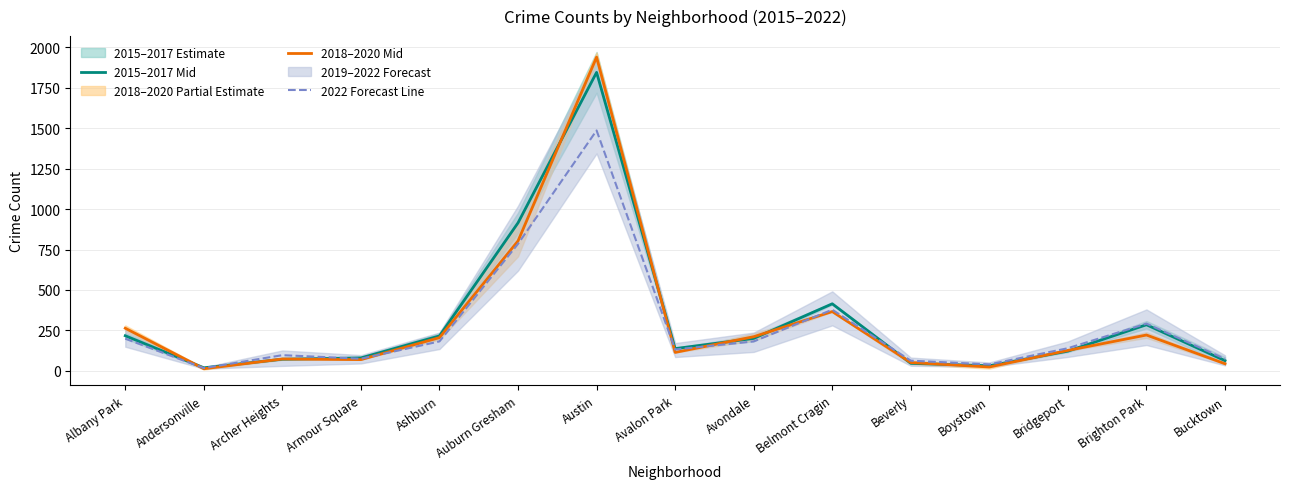

Where do 2022 Forecast Line and 2018–2020 Mid first cross each other?

Albany Park and Andersonville